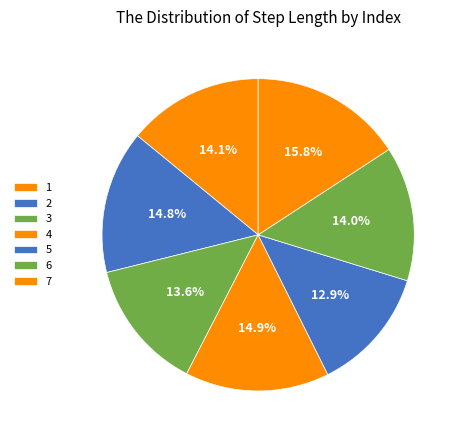

How many segments does this pie chart have?

7